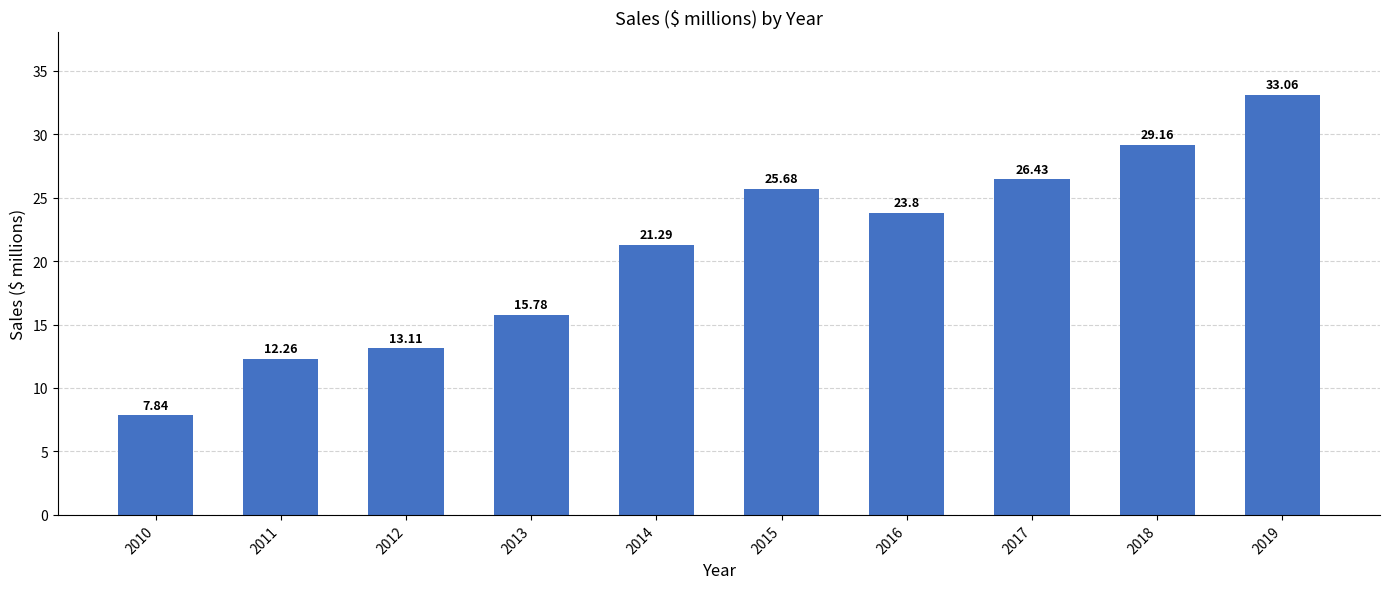

Rank the categories by value from highest to lowest.

2019, 2018, 2017, 2015, 2016, 2014, 2013, 2012, 2011, 2010